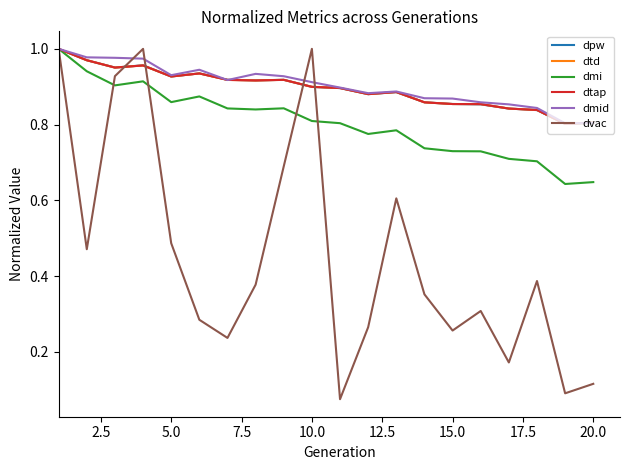

What is the lowest value of the dmi series?

0.6